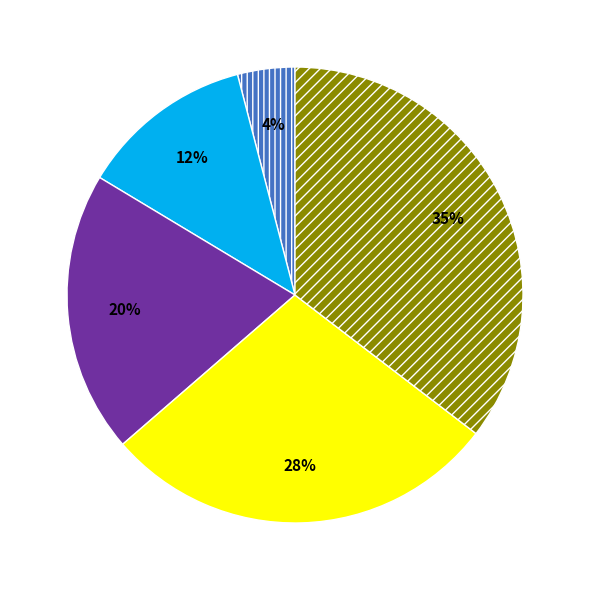

Is there a majority slice in this chart?

No